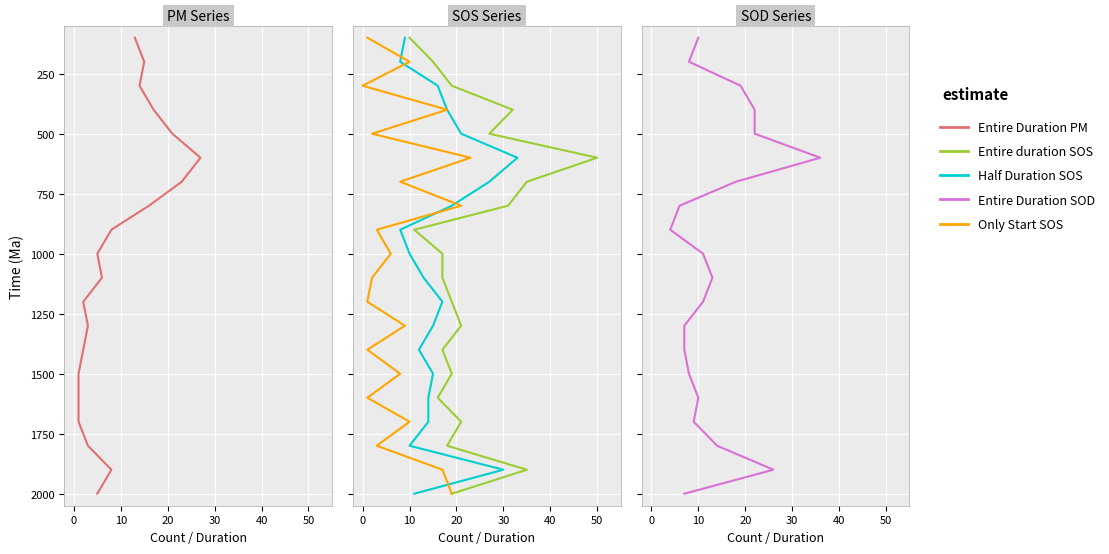

True or false: Half Duration SOS and Entire duration SOS intersect in this chart.

False